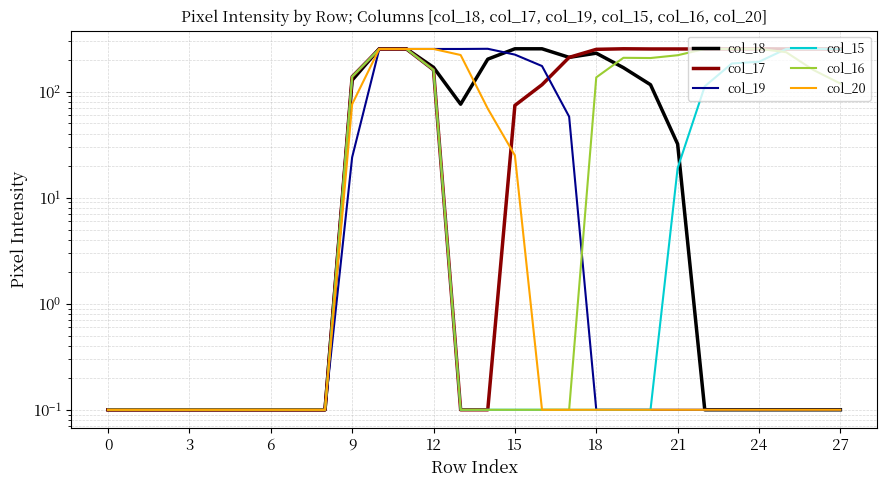

Reading left to right, extract all data points from this chart.

col_18: 0.1	0.1	0.1	0.1	0.1	0.1	0.1	0.1	0.1	128.0	253.0	253.0	169.0	76.0	202.0	253.0	253.0	210.0	230.0	168.0	116.0	32.0	0.1	0.1	0.1	0.1	0.1	0.1
col_17: 0.1	0.1	0.1	0.1	0.1	0.1	0.1	0.1	0.1	138.0	252.0	252.0	160.0	0.1	0.1	74.0	116.0	210.0	250.0	253.0	252.0	252.0	252.0	252.0	253.0	252.0	252.0	252.0
col_19: 0.1	0.1	0.1	0.1	0.1	0.1	0.1	0.1	0.1	24.0	252.0	252.0	252.0	252.0	253.0	223.0	174.0	58.0	0.1	0.1	0.1	0.1	0.1	0.1	0.1	0.1	0.1	0.1
col_15: 0.1	0.1	0.1	0.1	0.1	0.1	0.1	0.1	0.1	138.0	252.0	252.0	160.0	0.1	0.1	0.1	0.1	0.1	0.1	0.1	0.1	19.0	112.0	184.0	191.0	252.0	252.0	252.0
col_16: 0.1	0.1	0.1	0.1	0.1	0.1	0.1	0.1	0.1	138.0	252.0	252.0	160.0	0.1	0.1	0.1	0.1	0.1	136.0	208.0	207.0	220.0	252.0	252.0	253.0	235.0	160.0	119.0
col_20: 0.1	0.1	0.1	0.1	0.1	0.1	0.1	0.1	0.1	76.0	252.0	252.0	252.0	221.0	69.0	25.0	0.1	0.1	0.1	0.1	0.1	0.1	0.1	0.1	0.1	0.1	0.1	0.1